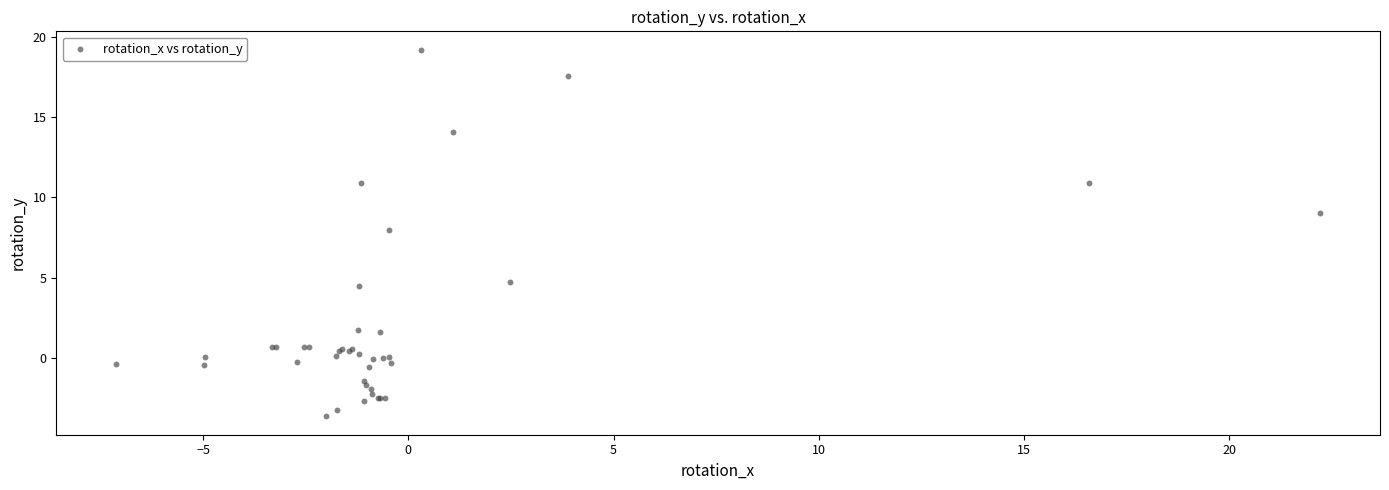

What Y value in the scatter plot is closest to 7?

8.0